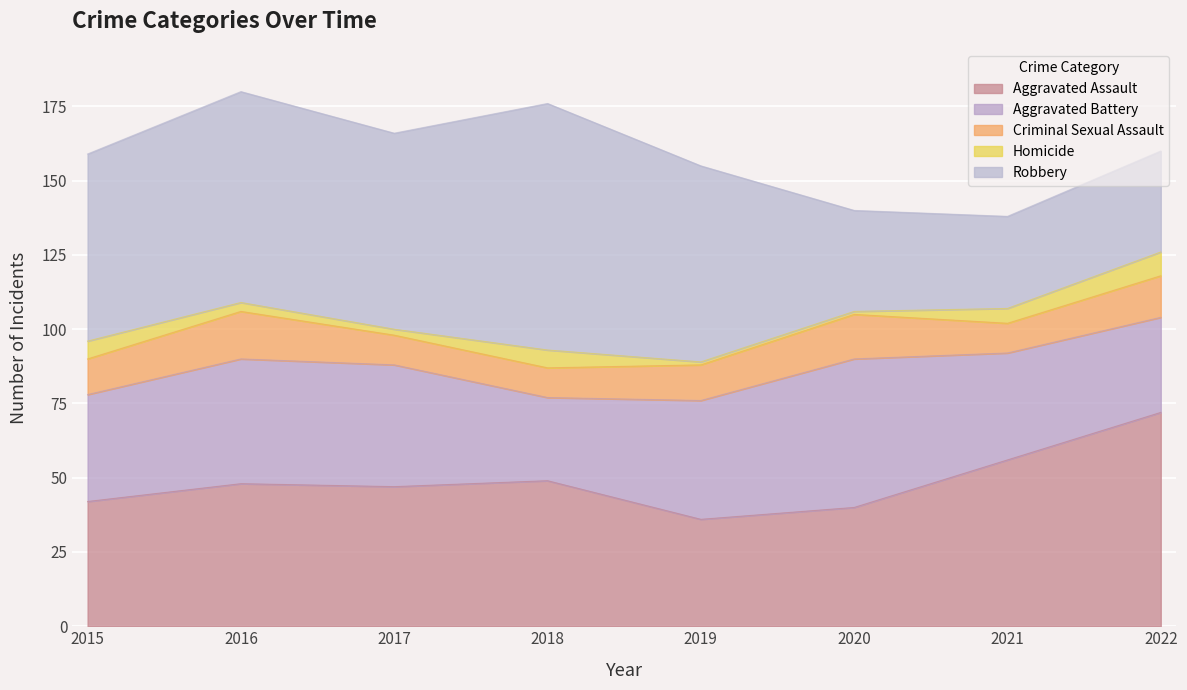

What is the difference between the maximum and minimum values in the Aggravated Battery series?

22